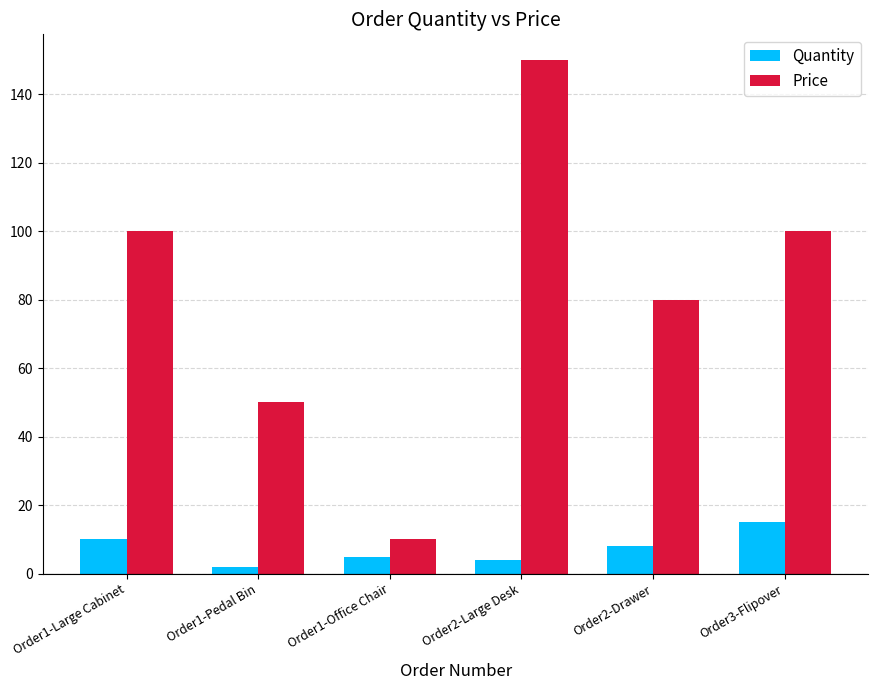

Is it true that Quantity equals 26 at Order3-Flipover?

False